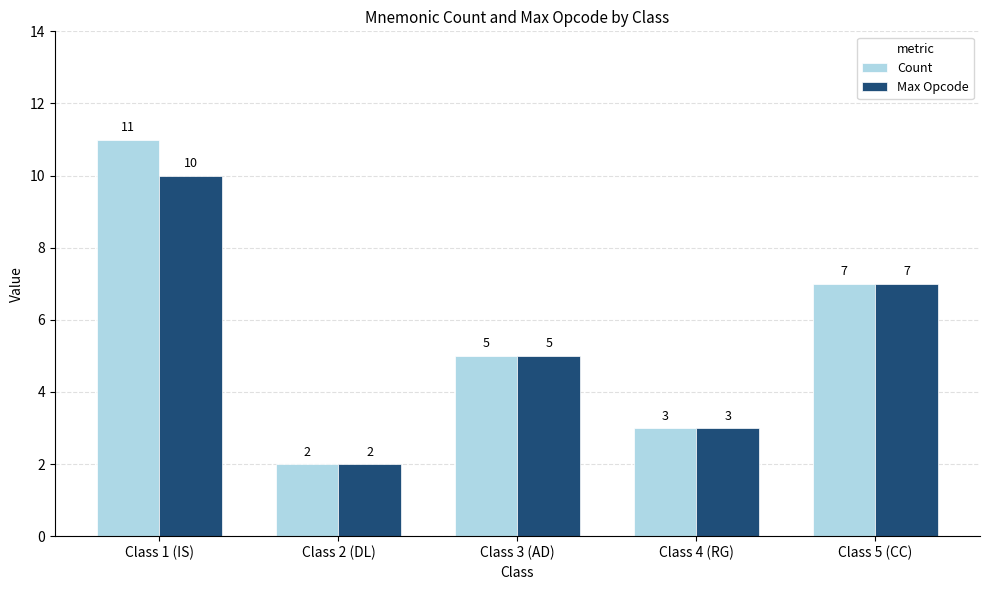

List the series in order of their peak value, highest first.

Count, Max Opcode